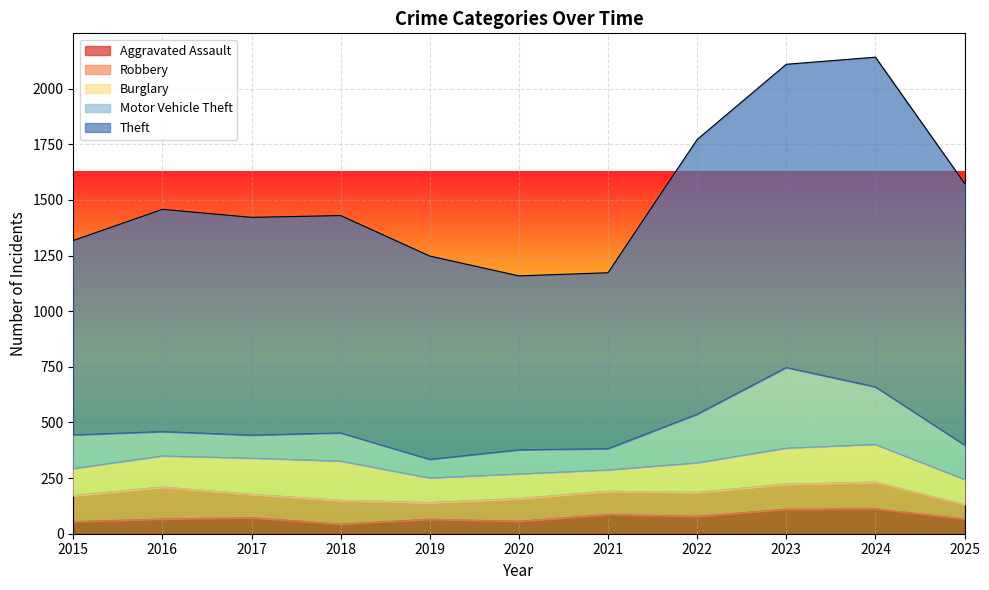

Between 2016 and 2020, which is larger?

2016